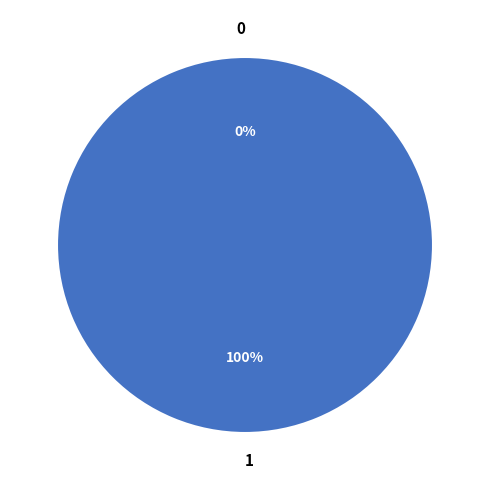

Count the number of slices in the pie.

2